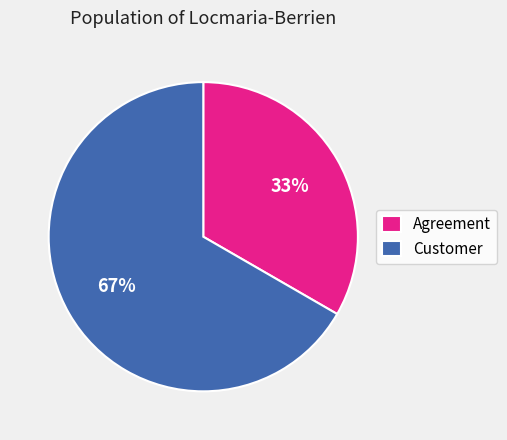

Rank the categories by value from highest to lowest.

Customer, Agreement